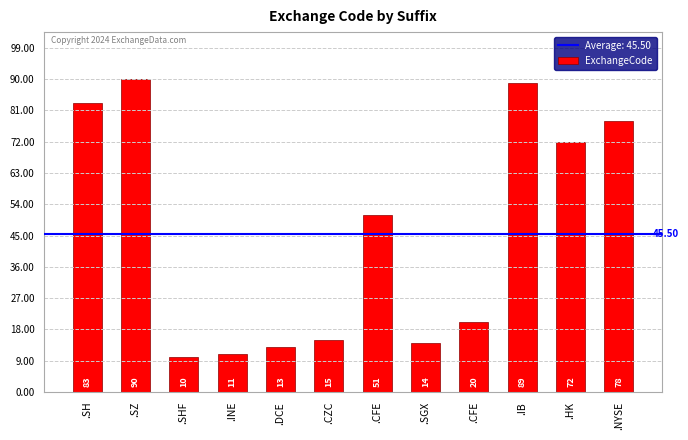

What is the ratio of the value at .IB to the value at .CFE?

1.7